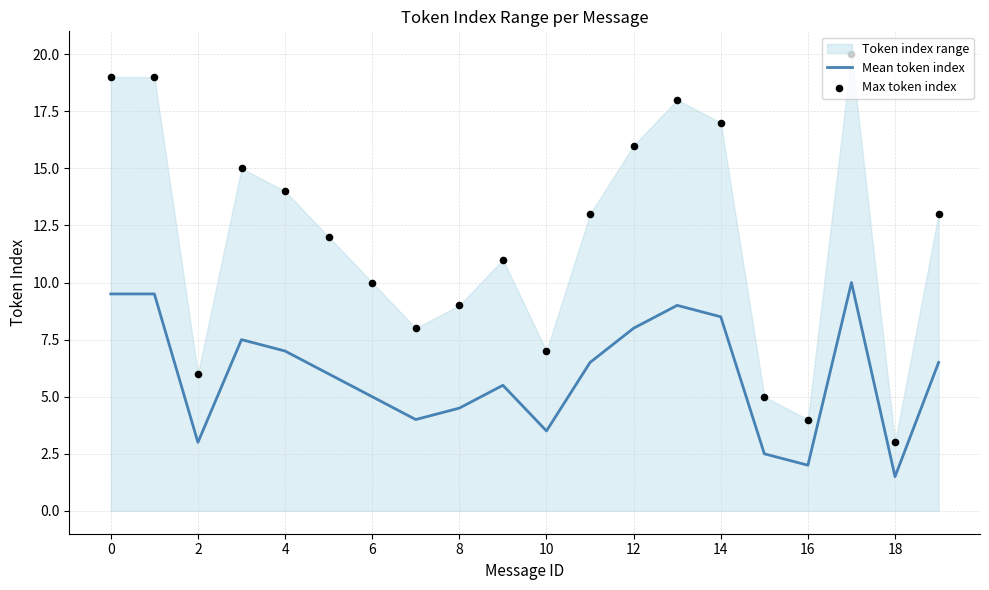

Which series has the widest spread of Y values?

Max token index